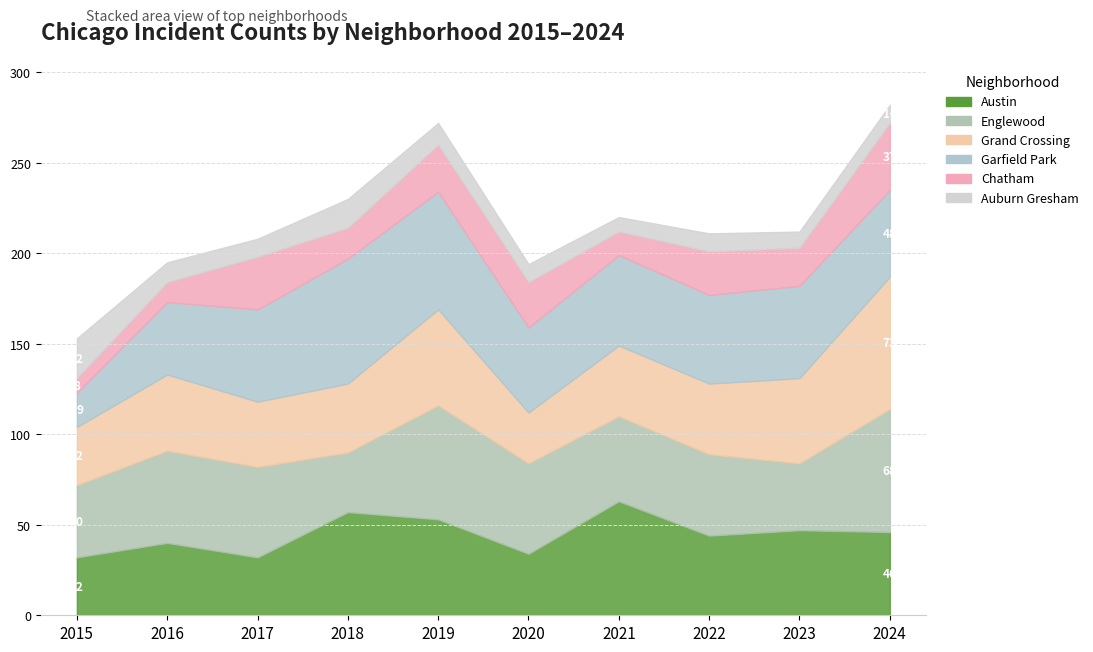

What is the value of the Austin point at the 10th from the left?

46